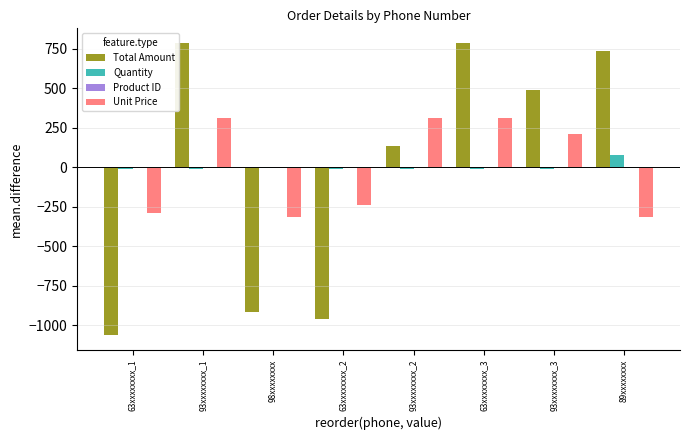

At which label does Quantity reach its peak?

89xxxxxxxx